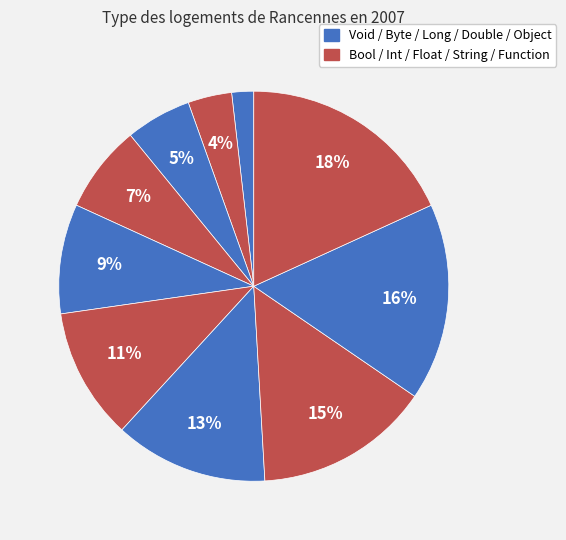

Rank the categories by value from highest to lowest.

Function, Object, String, Double, Float, Long, Int, Byte, Bool, Void